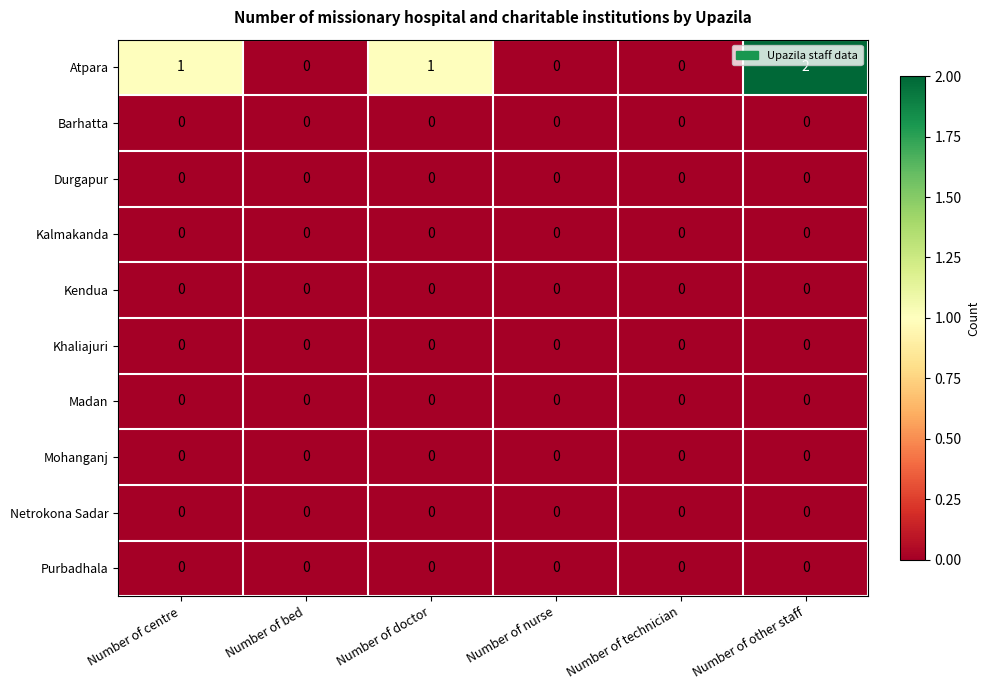

At which category is the sum across all series the highest?

Number of other staff